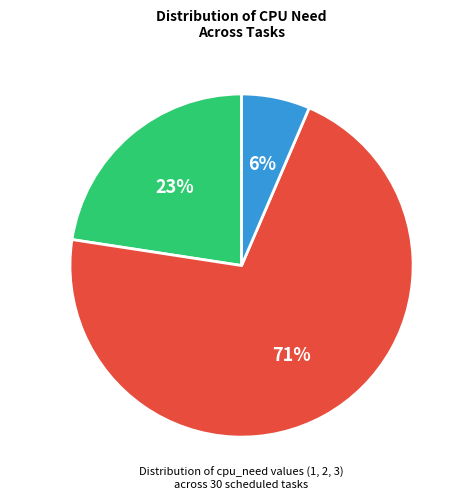

Does cpu_need=1 account for over 50% of the chart?

No